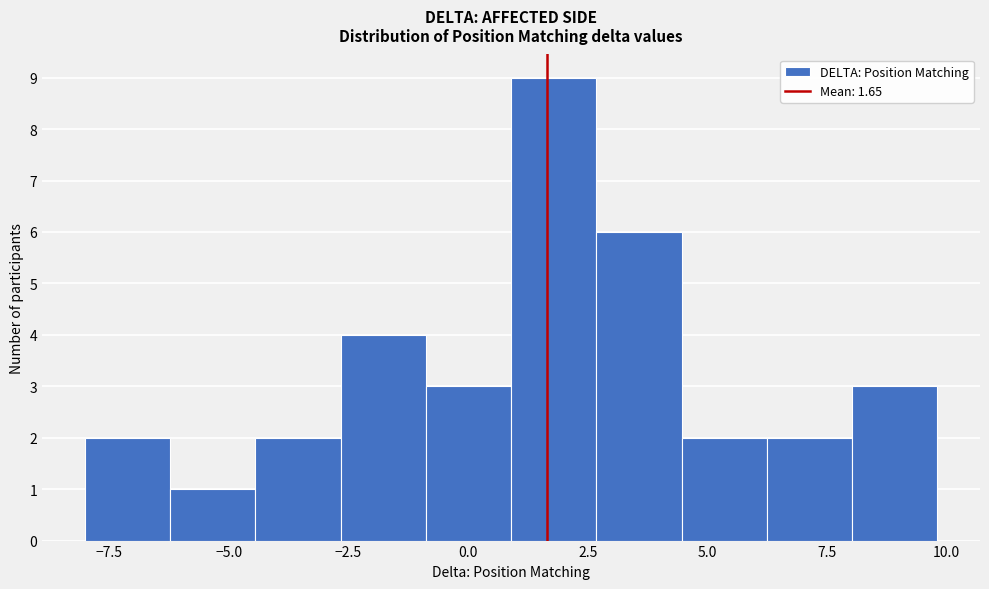

Read against the x-axis, roughly where is the centre of the tallest bar?

2.0